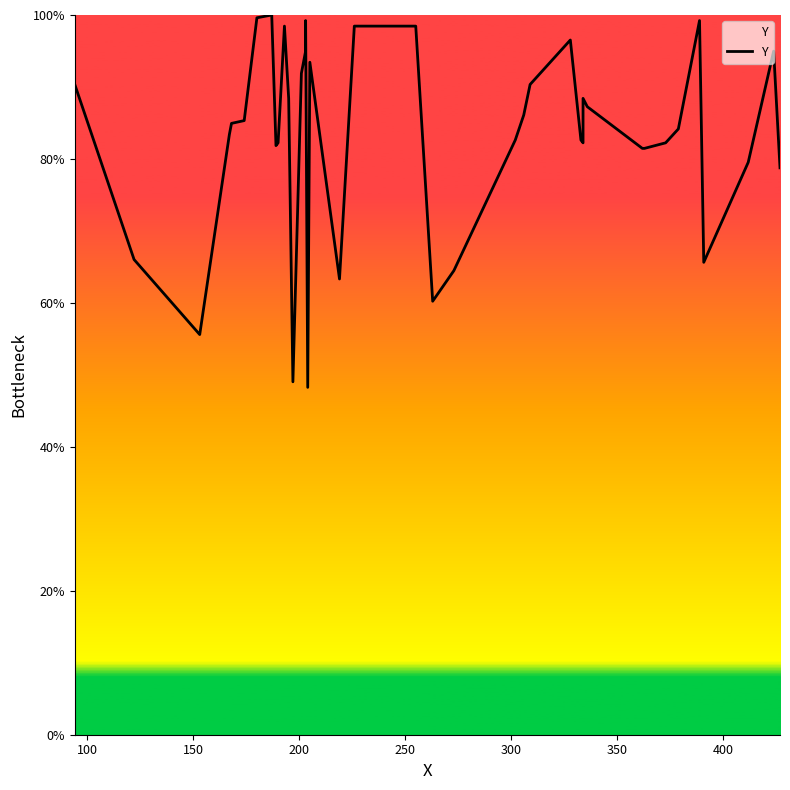

The value at 36 is 108.2. True or false?

False